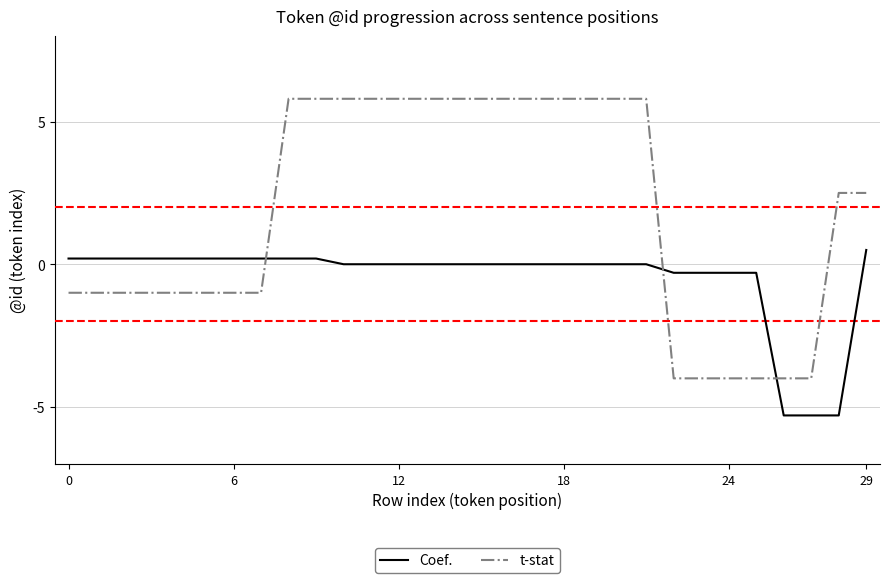

How many times do Coef. and t-stat cross each other?

3